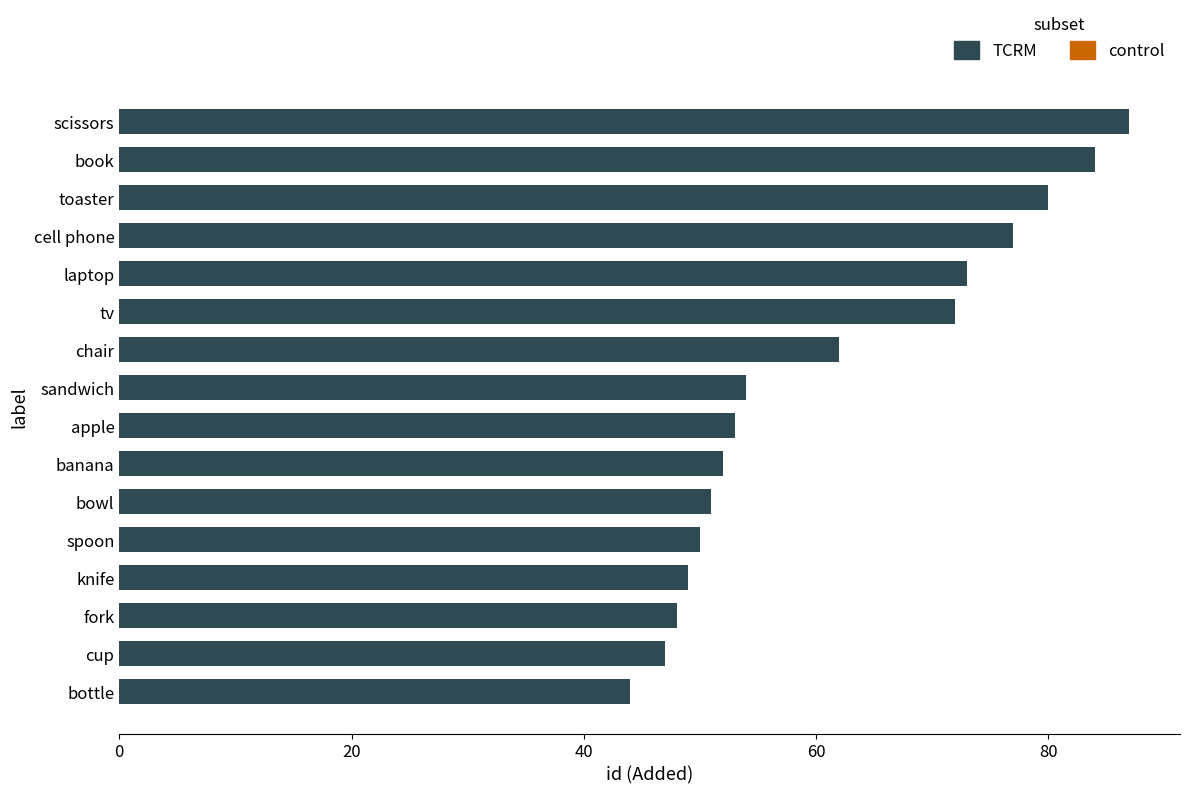

Count the number of data series in this chart.

1